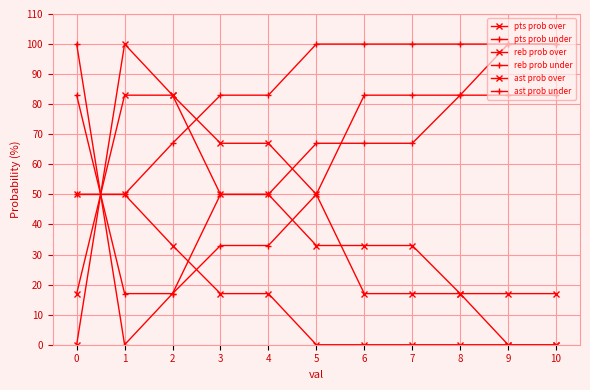

The reb prob over series shows 58 at 10. True or false?

False